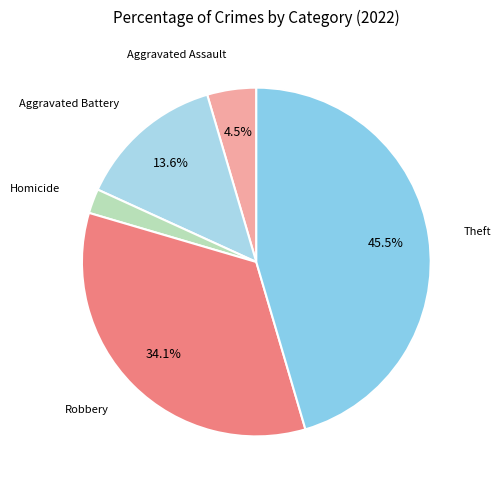

How many segments does this pie chart have?

5